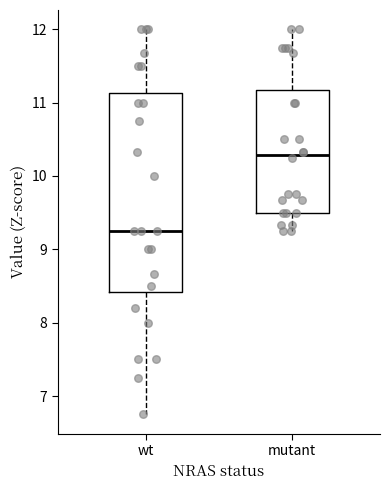

Where is the lower edge of the box for wt on the y-axis? The values are not printed on the chart, so give them approximately, as read against the axis.

8.4